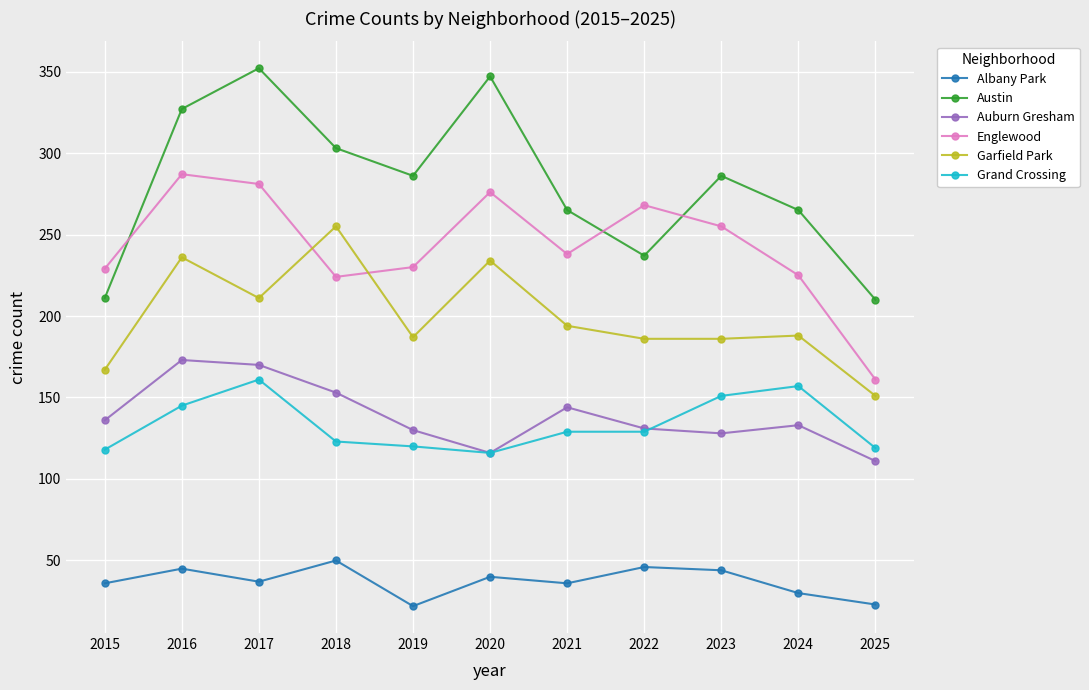

What is the value of the Austin point at the 7th from the left?

265